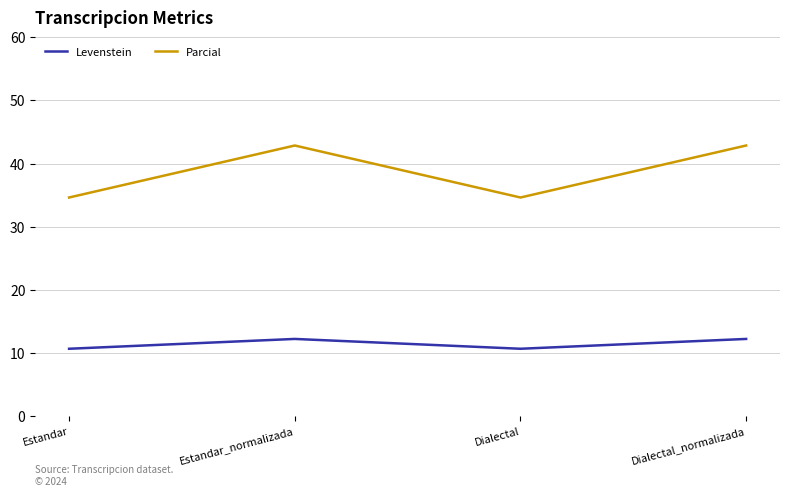

True or false: Levenstein has more than 1 interior local peaks.

False